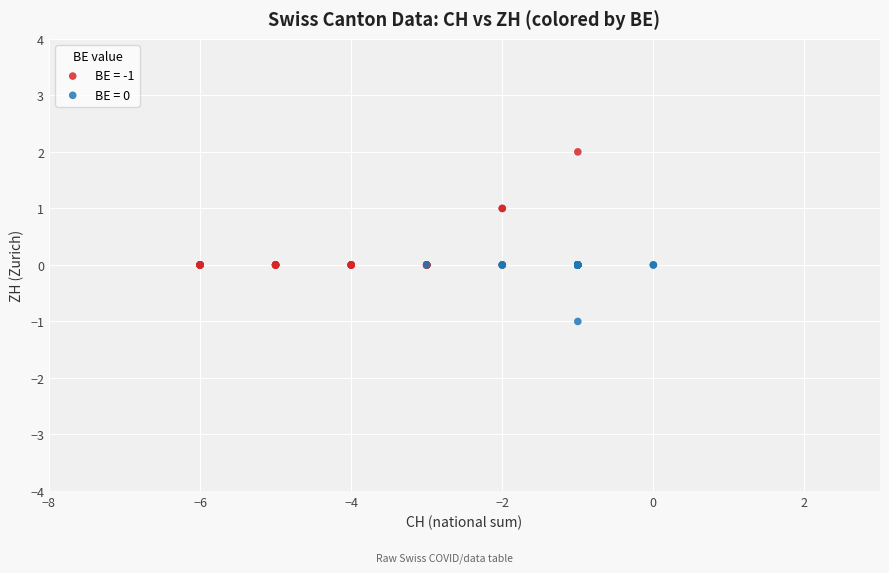

Which series reaches the minimum Y coordinate?

BE = 0